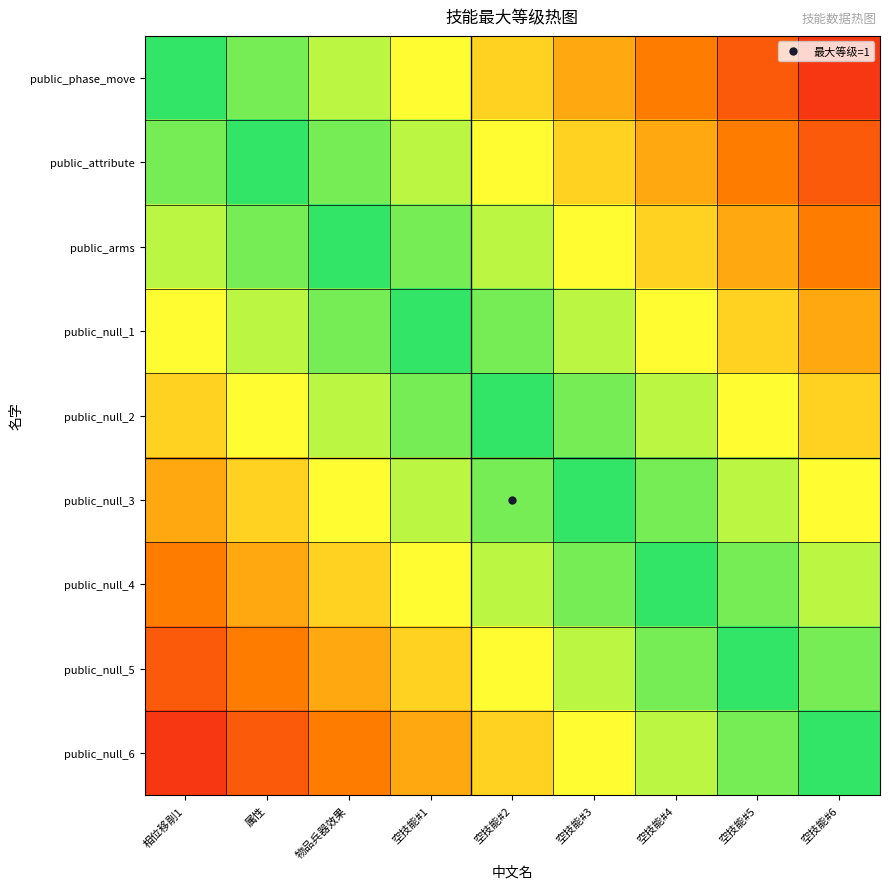

At which category is the sum across all series the highest?

空技能#2